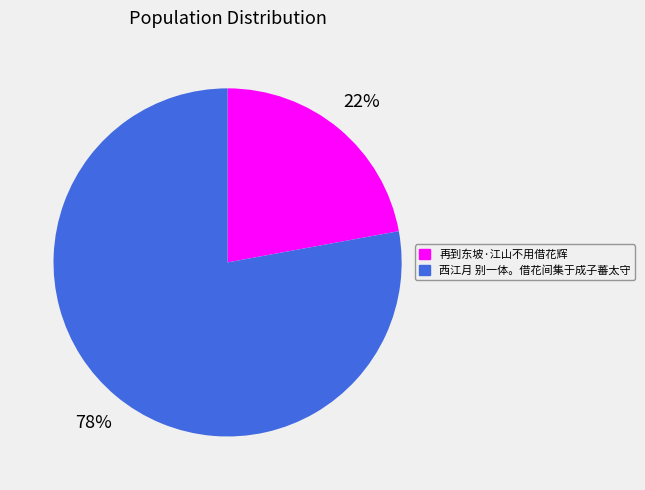

Which category accounts for the majority?

西江月 别一体。借花间集于成子蕃太守